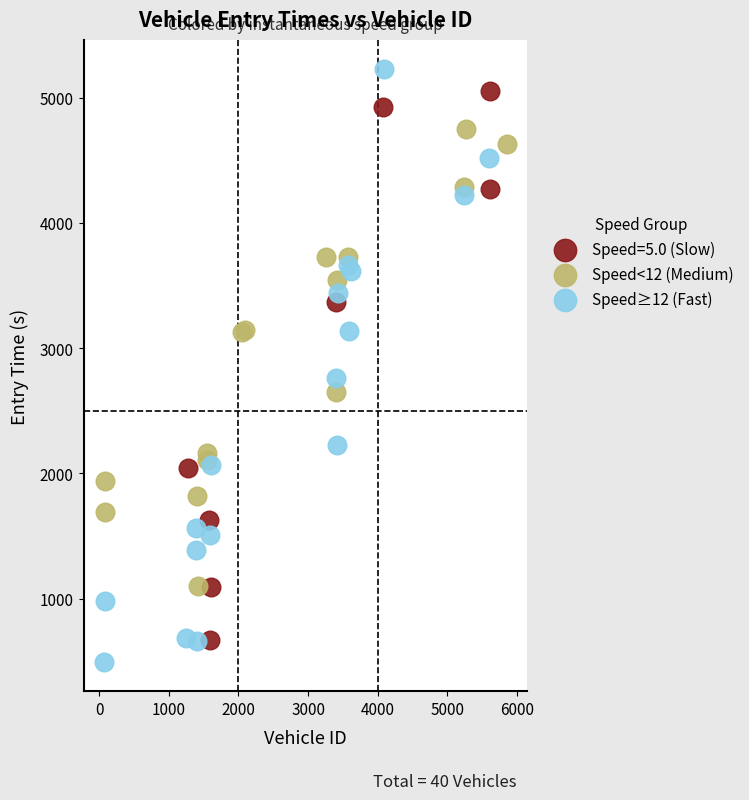

Which series has the widest spread of Y values?

Speed≥12 (Fast)